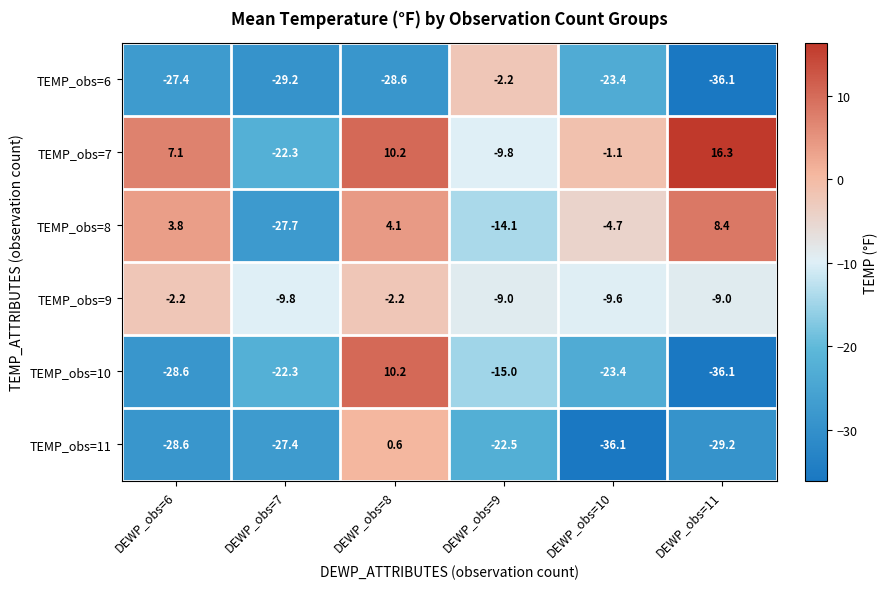

Where does the TEMP_obs=7 series first go above 7?

DEWP_obs=6